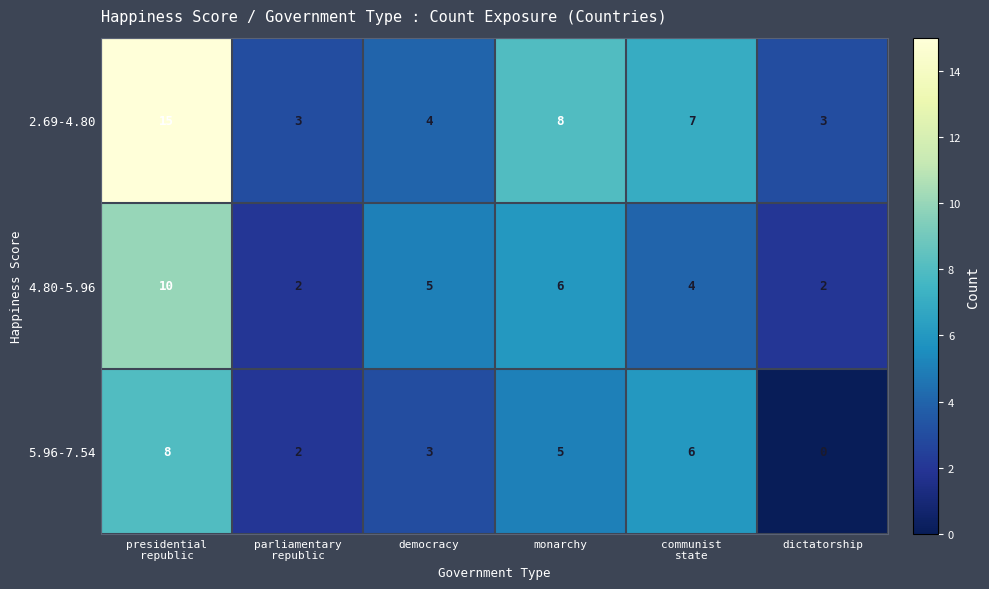

What is the sum of the 2.69-4.80 values at dictatorship and democracy?

7